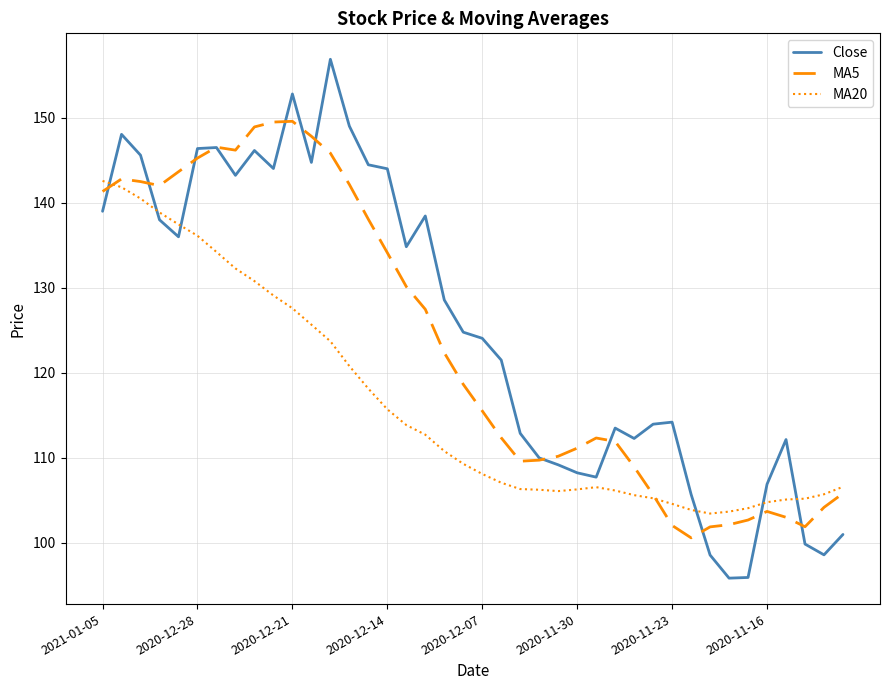

What is the difference between the second highest and minimum values in the MA20 series?

38.4